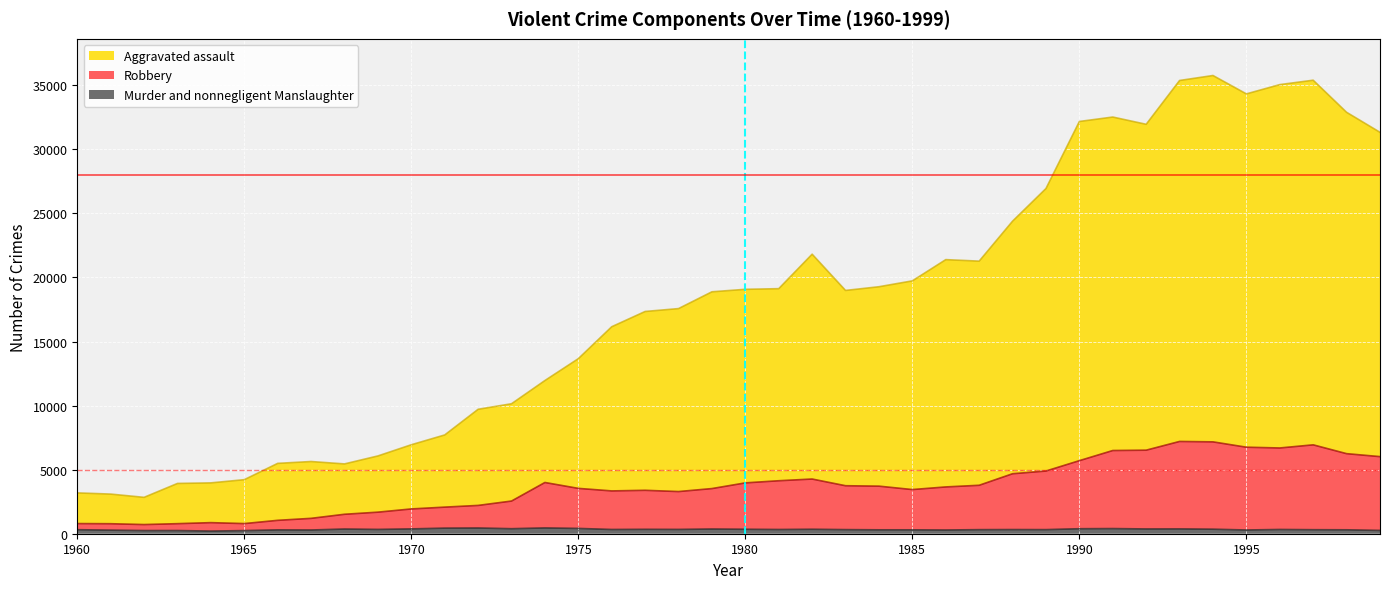

True or false: Aggravated assault has a value of 4913 at 1961.

False